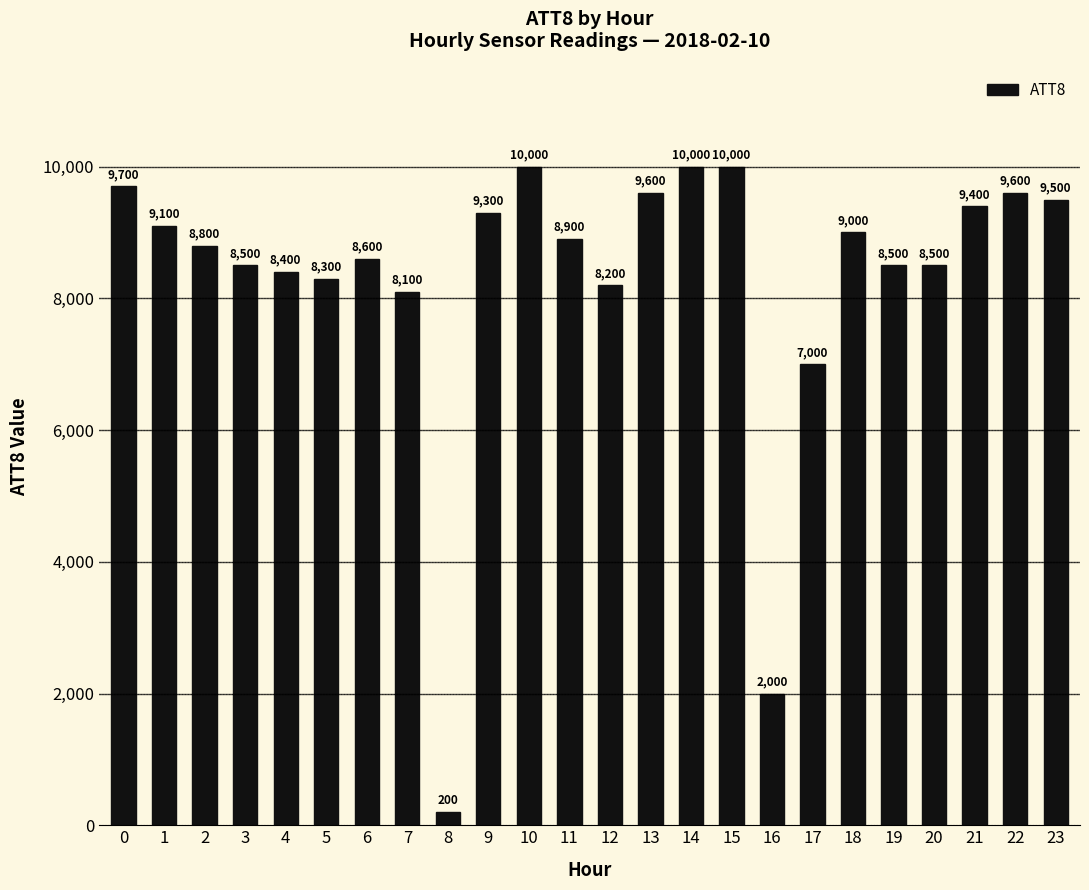

Read the value at 23, to the nearest 100.

9500